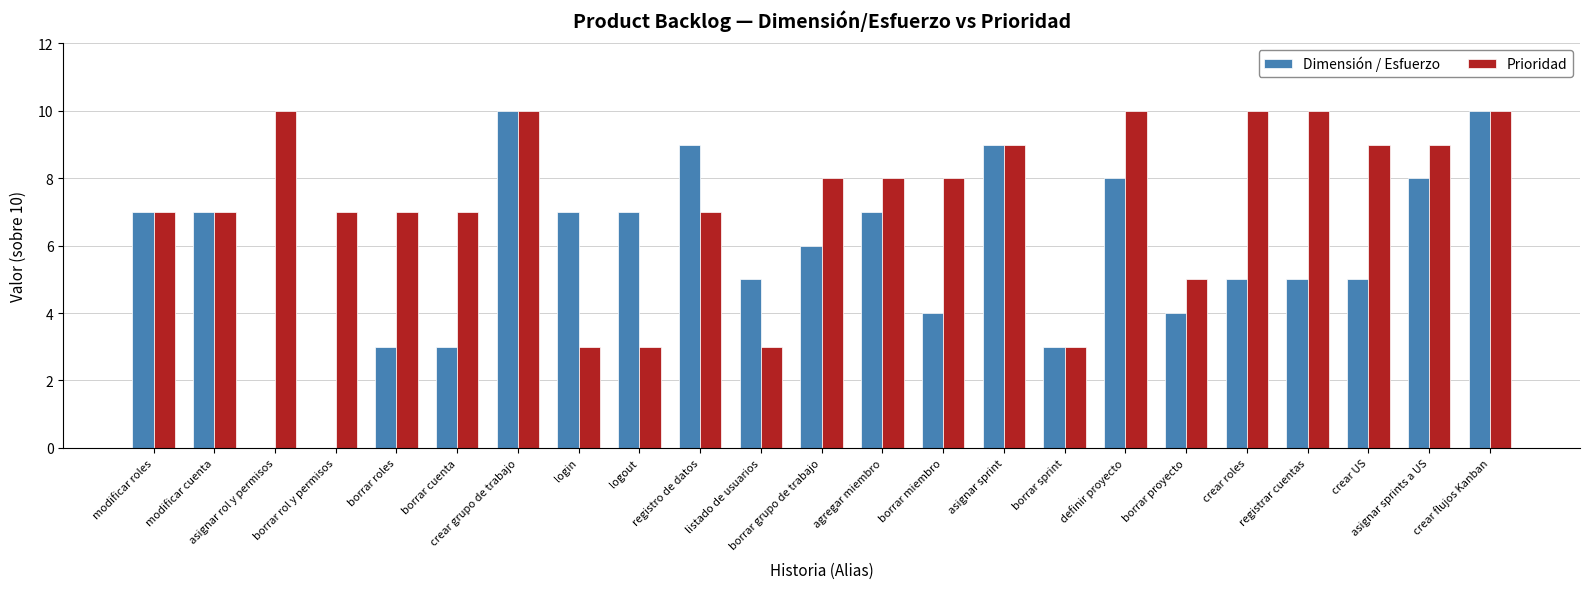

Between borrar cuenta and crear grupo de trabajo, which series saw the biggest shift?

Dimensión / Esfuerzo